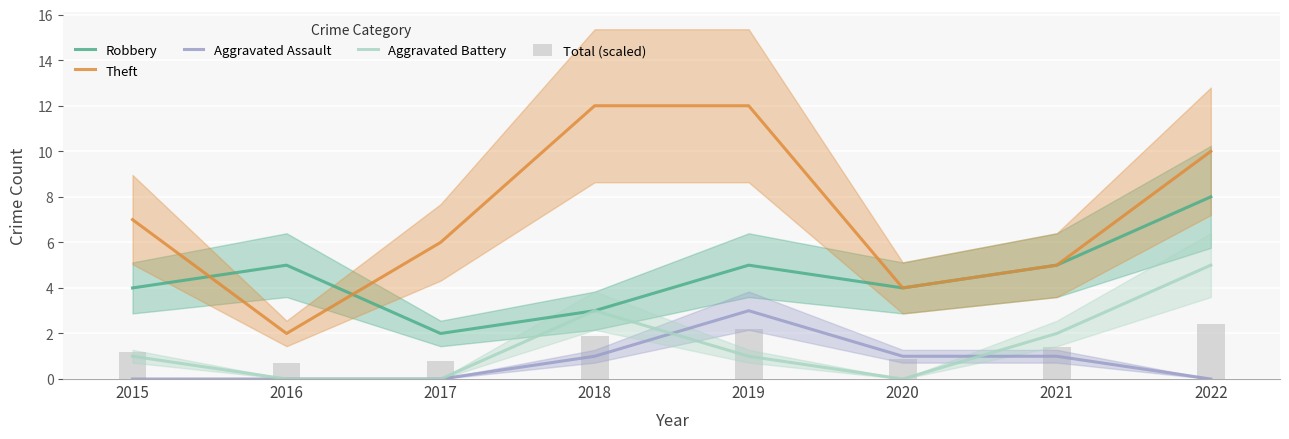

Does the chart contain stacked bars?

No